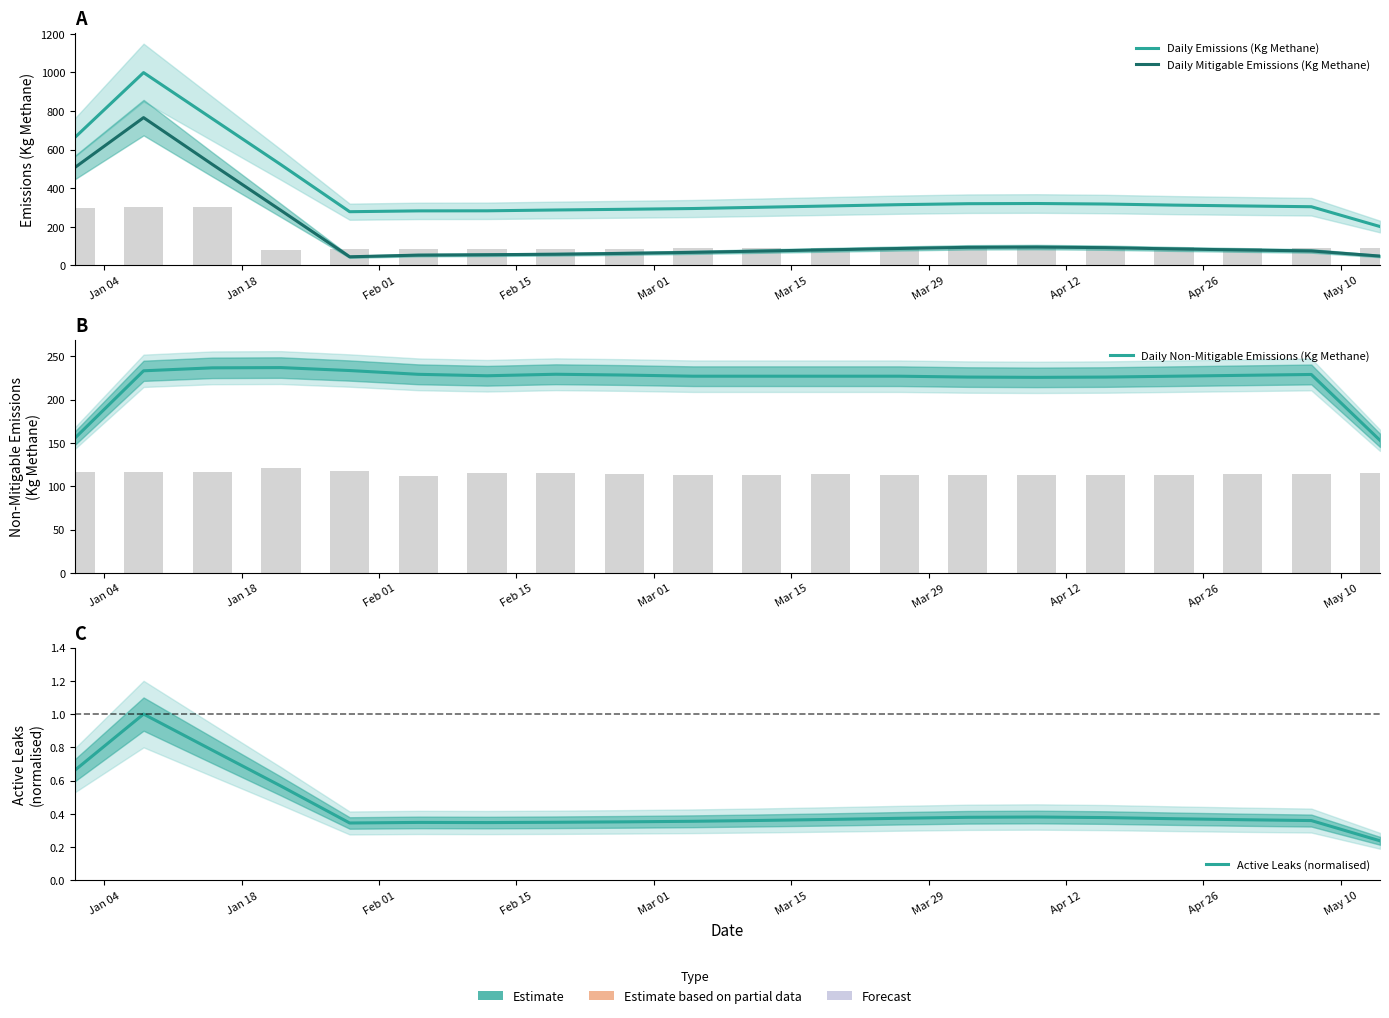

What is the label of the 7th bar from the left?

Mar 29